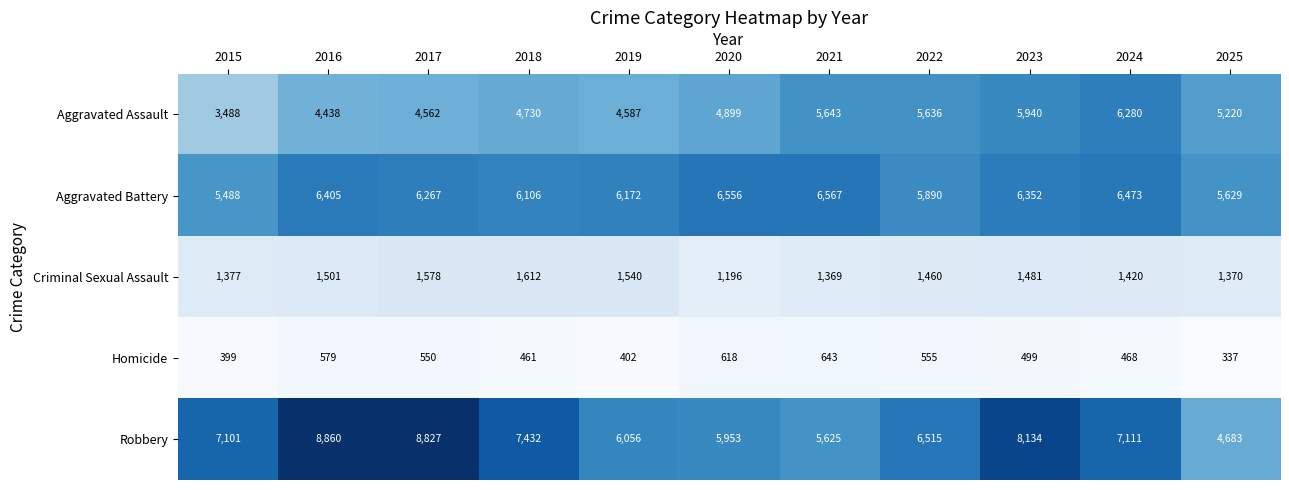

At which category is the sum across all series the highest?

2023